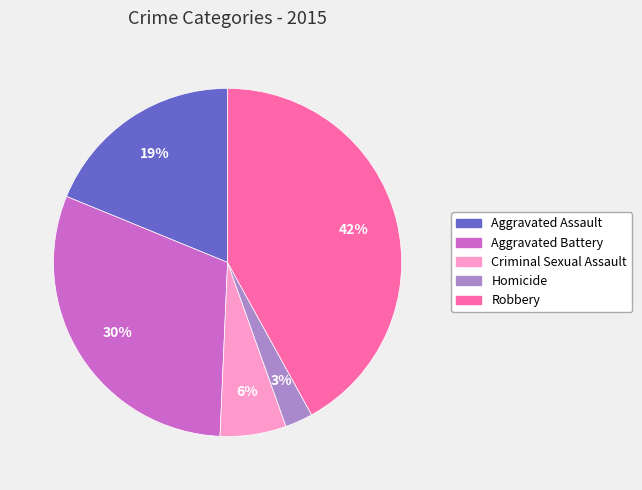

Is the sum of Aggravated Assault and Robbery greater than half?

Yes